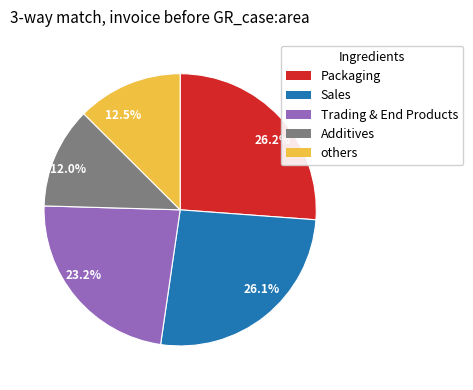

Count the number of slices in the pie.

5